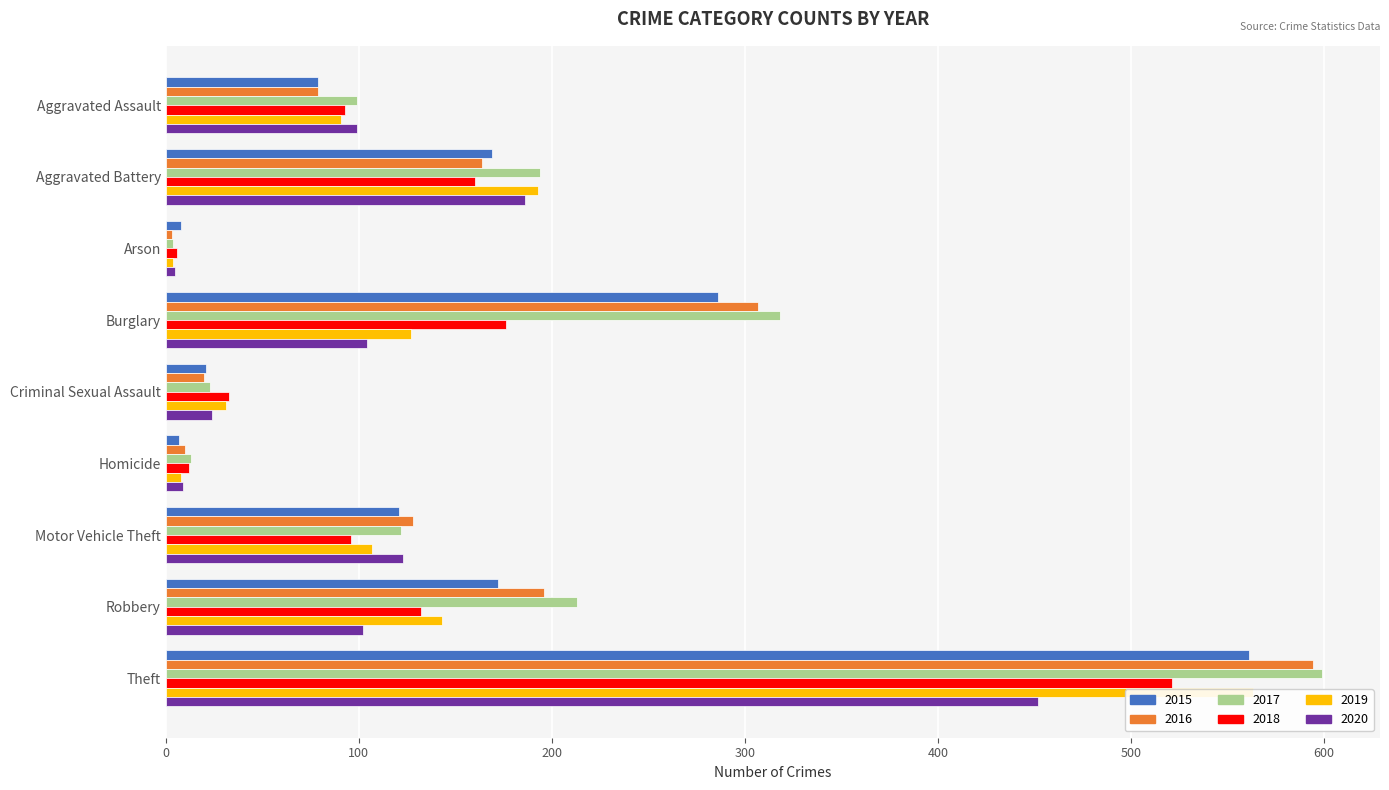

Reading left to right, extract all data points from this chart.

2015: 79	169	8	286	21	7	121	172	561
2016: 79	164	3	307	20	10	128	196	594
2017: 99	194	4	318	23	13	122	213	599
2018: 93	160	6	176	33	12	96	132	521
2019: 91	193	4	127	31	8	107	143	563
2020: 99	186	5	104	24	9	123	102	452